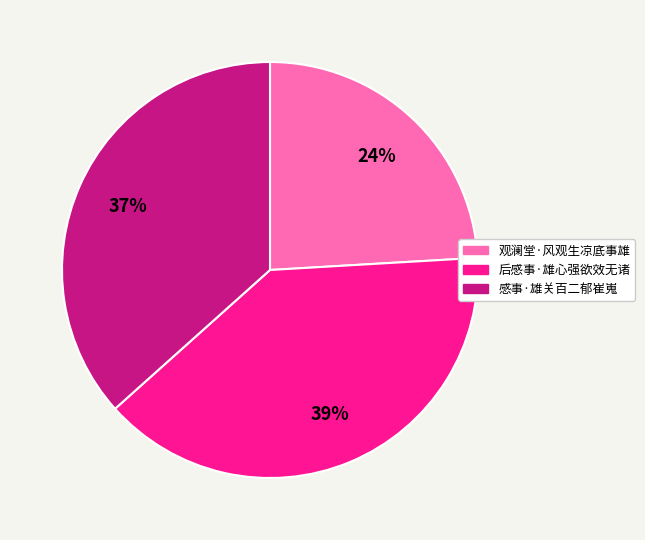

Which category has the biggest portion of the pie?

后感事·雄心强欲效无诸